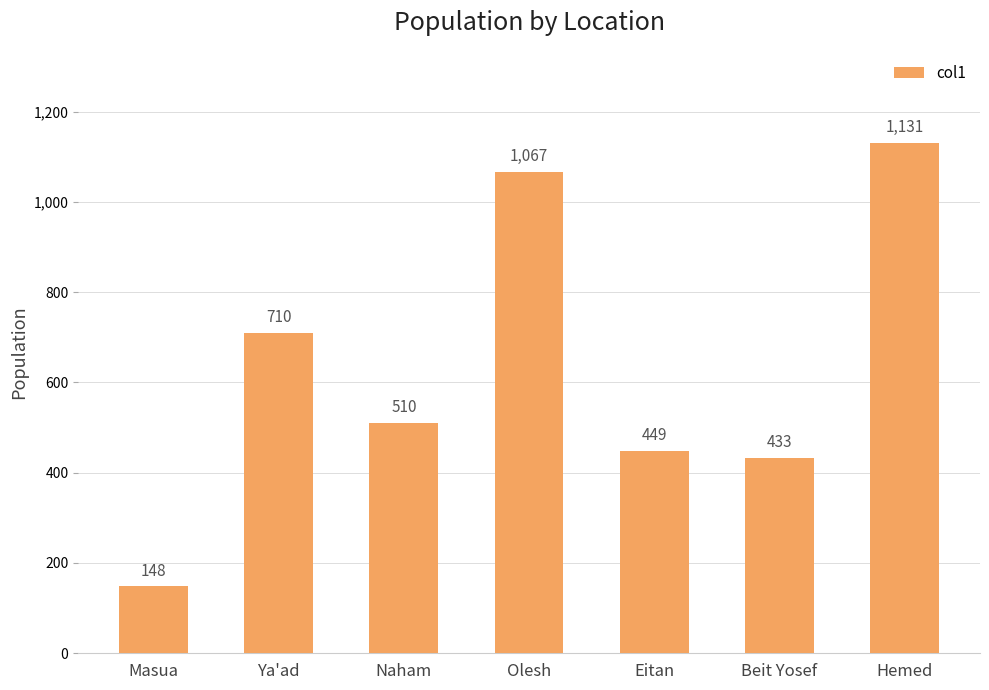

True or false: the data shows 343 at Naham.

False